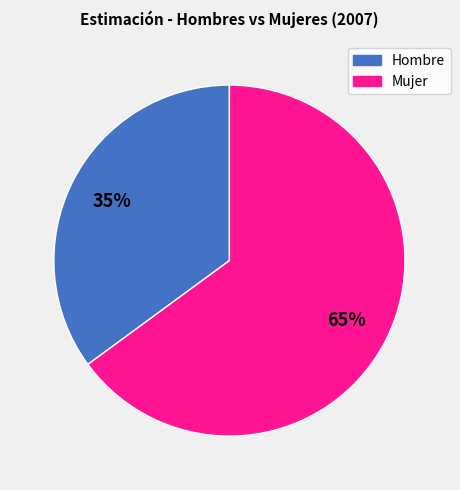

To the nearest percent, what is the difference between the largest and smallest slice percentages?

30%